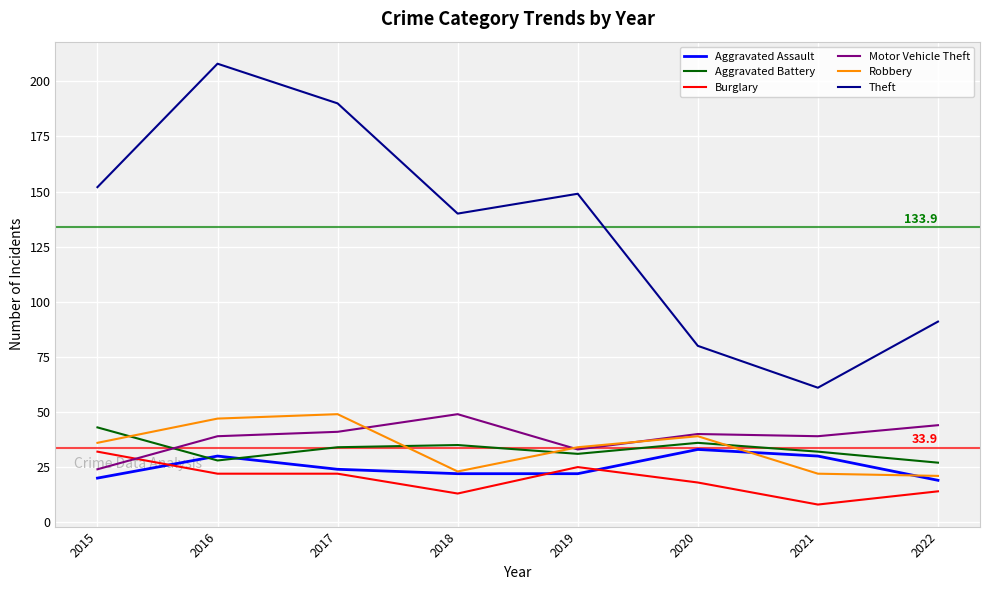

How many interior local valleys does the Aggravated Battery series have?

2